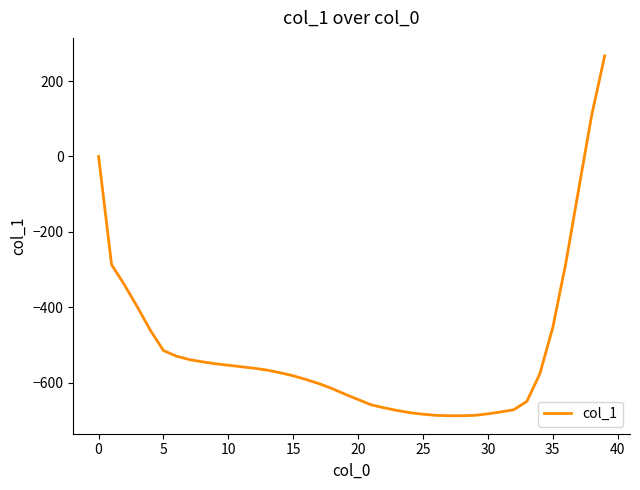

What is the difference between the maximum and minimum values?

955